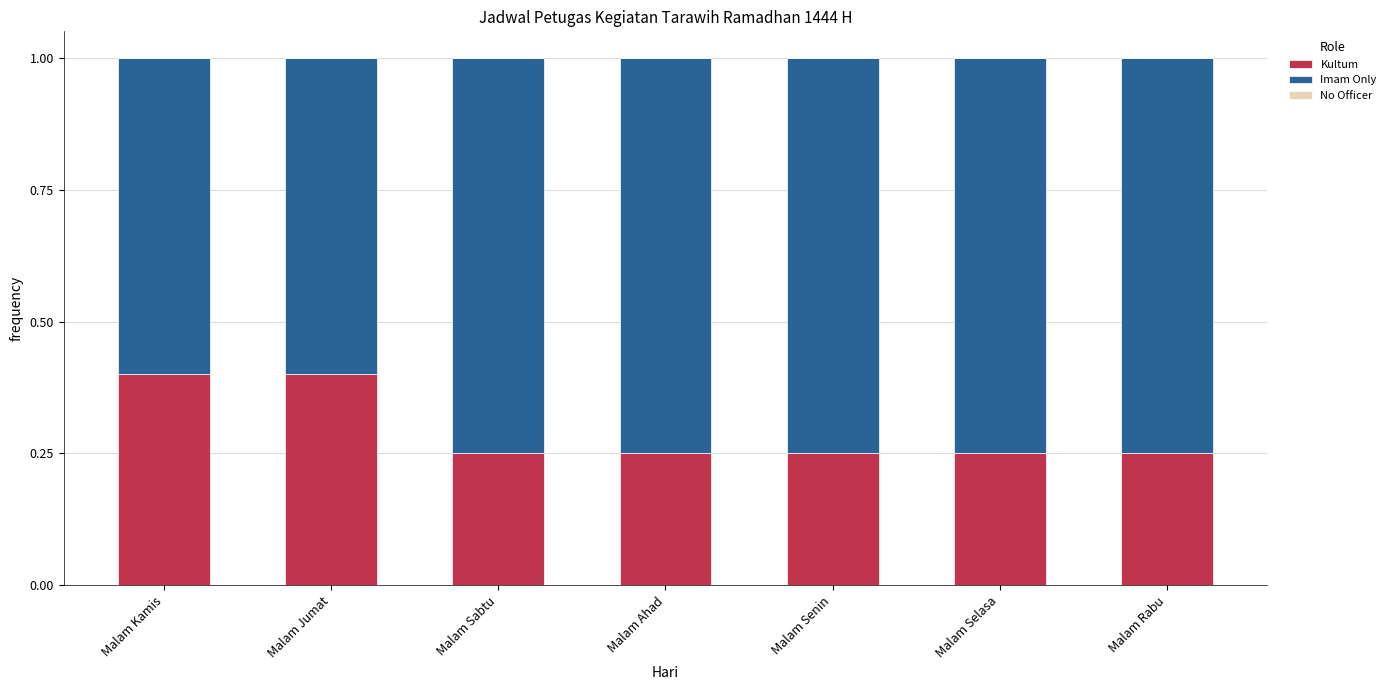

Is it true that Kultum equals 0.4 at Malam Ahad?

False